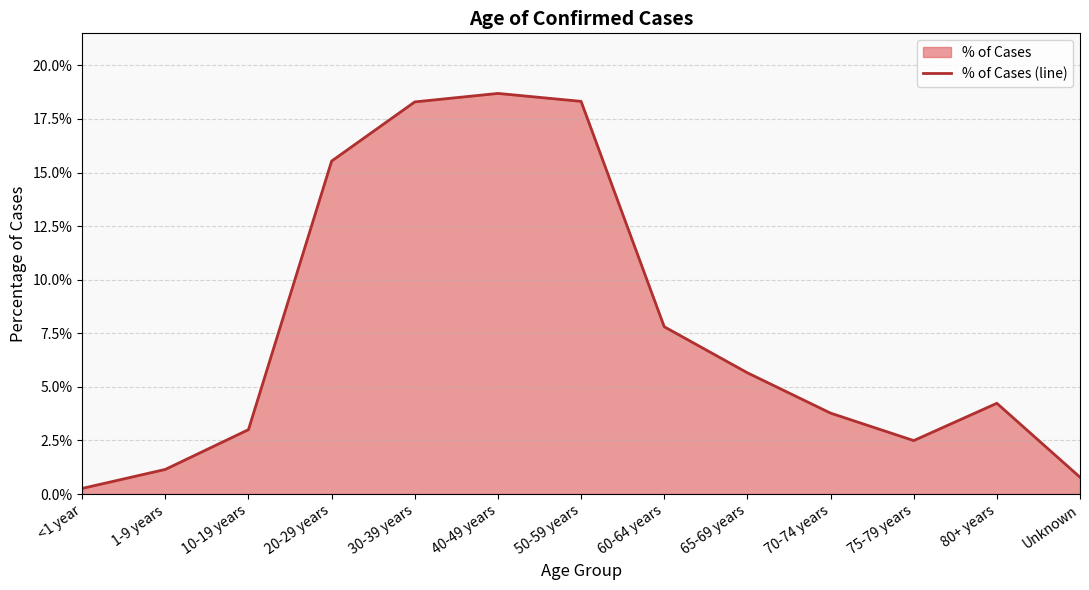

The value at 40-49 years is 0.0. True or false?

False